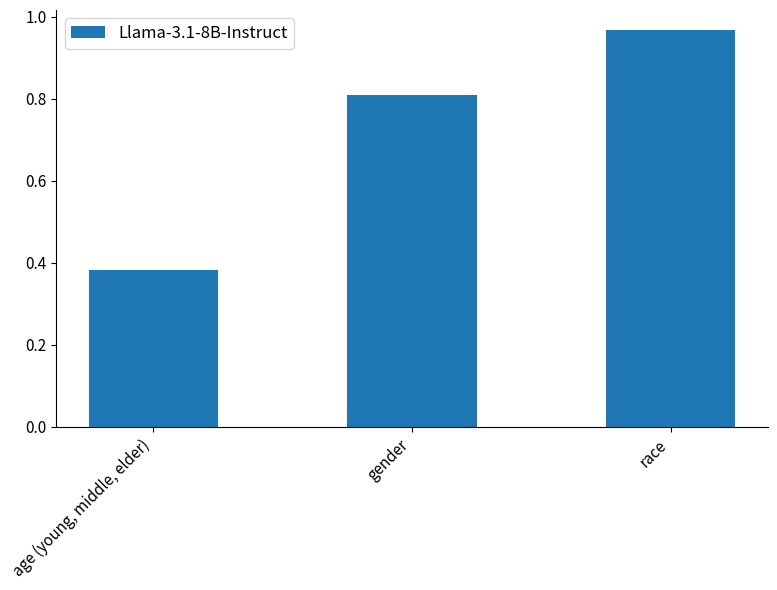

The chart shows a value of 0.6 at age (young, middle, elder). True or false?

False